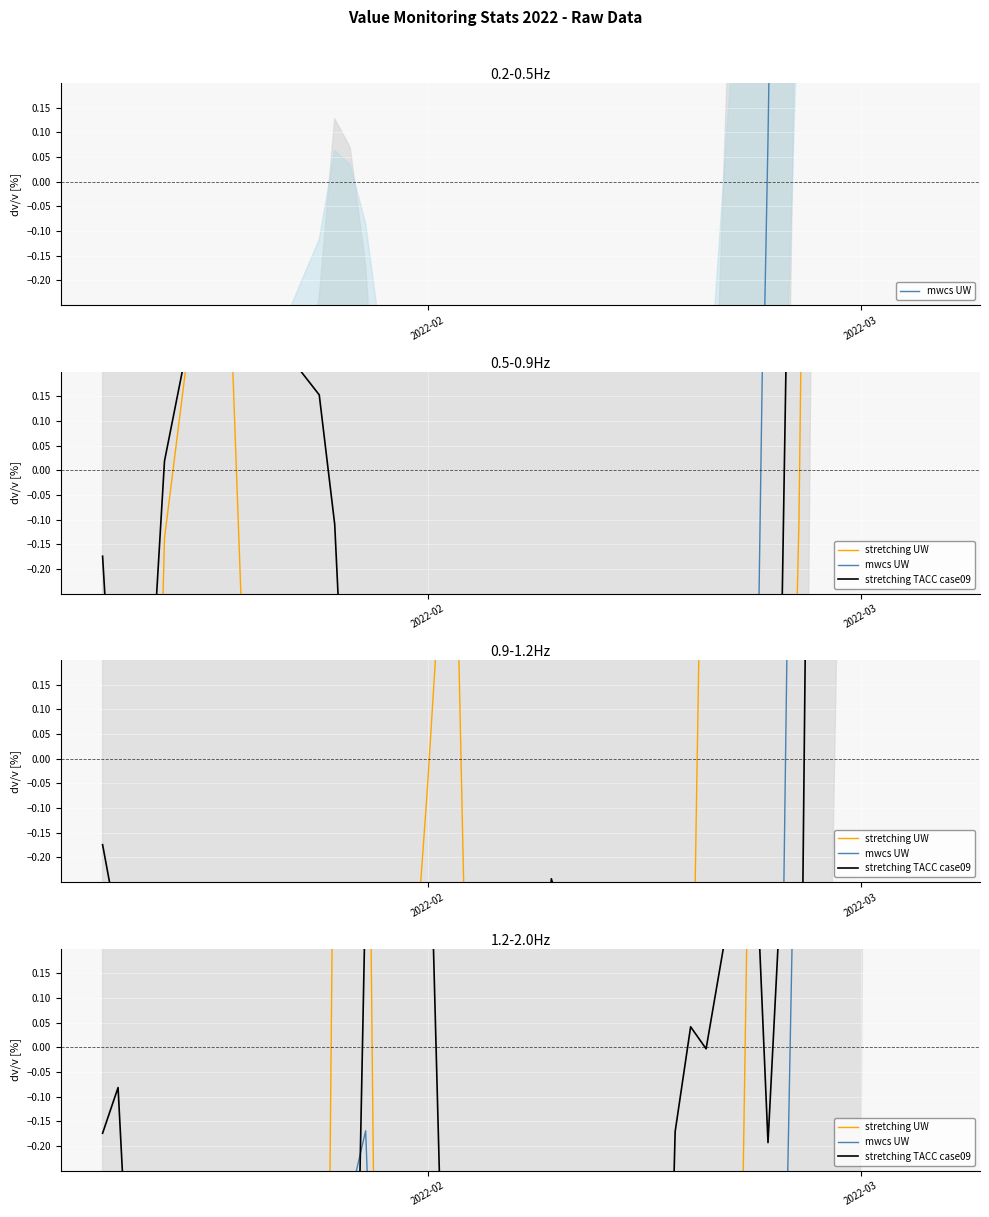

Which series has the largest range (max minus min)?

mwcs UW